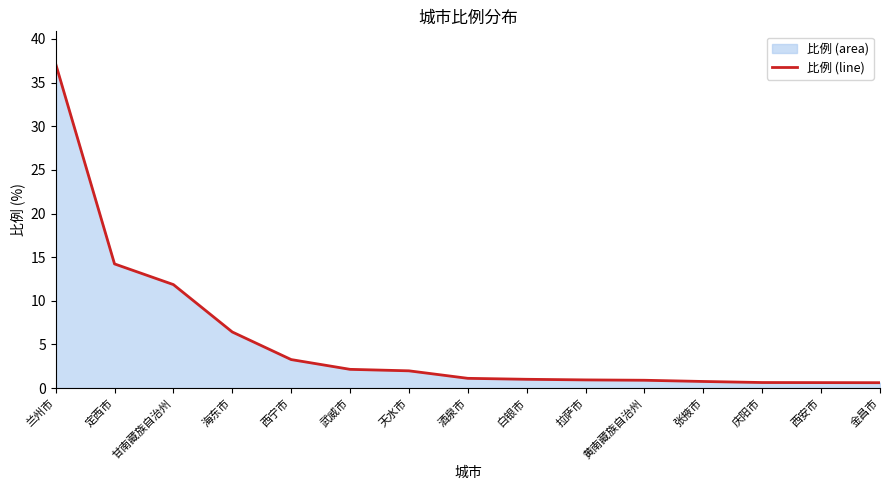

Reading left to right, what are all the values shown in this chart?

兰州市=37.2	定西市=14.2	甘南藏族自治州=11.9	海东市=6.4	西宁市=3.3	武威市=2.1	天水市=2.0	酒泉市=1.1	白银市=1.0	拉萨市=0.9	黄南藏族自治州=0.9	张掖市=0.8	庆阳市=0.6	西安市=0.6	金昌市=0.6